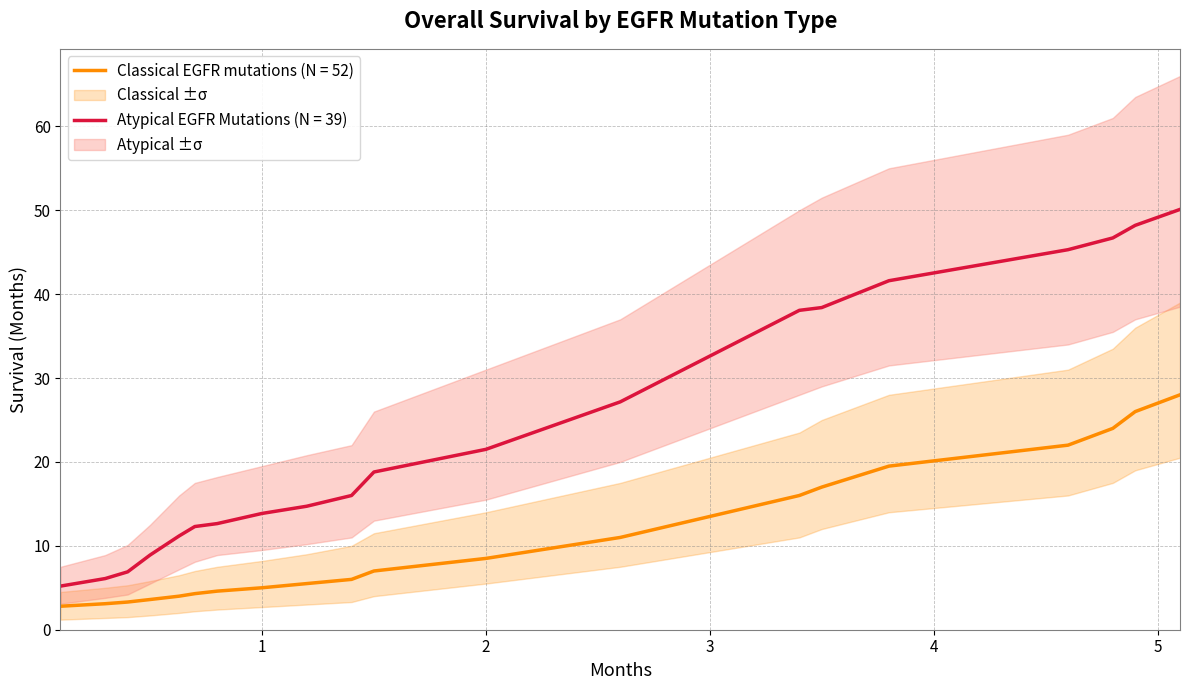

What is the total value across all series at 4.8?

218.2